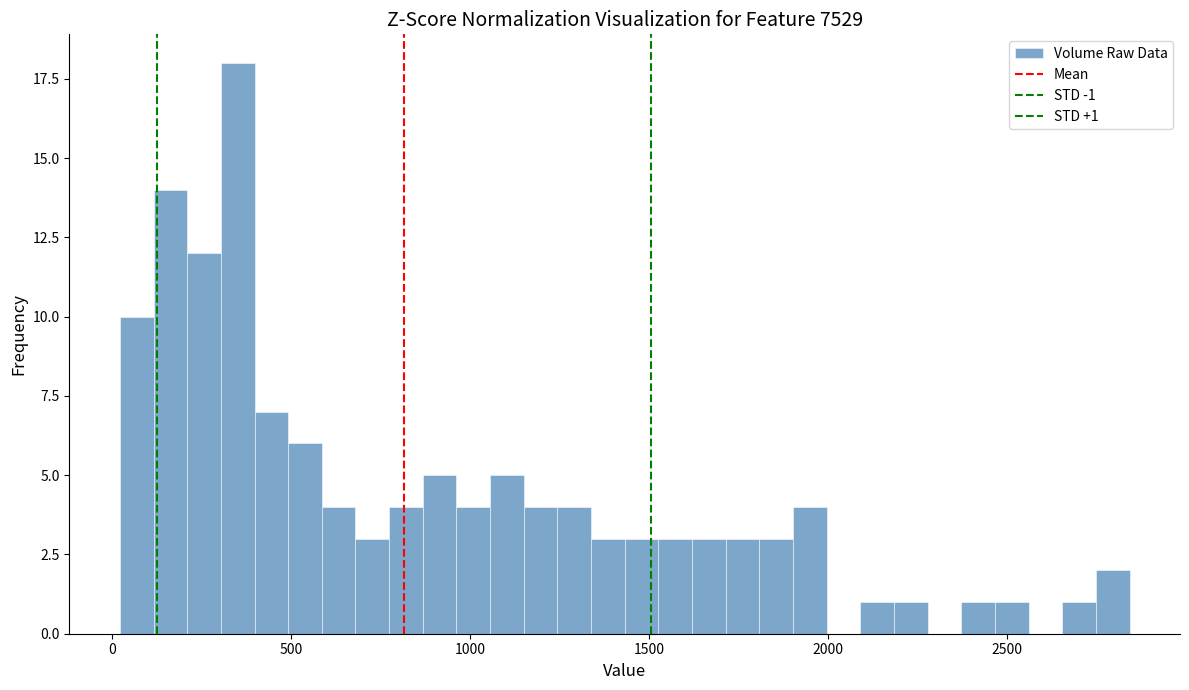

Read against the x-axis, roughly where is the centre of the tallest bar?

350